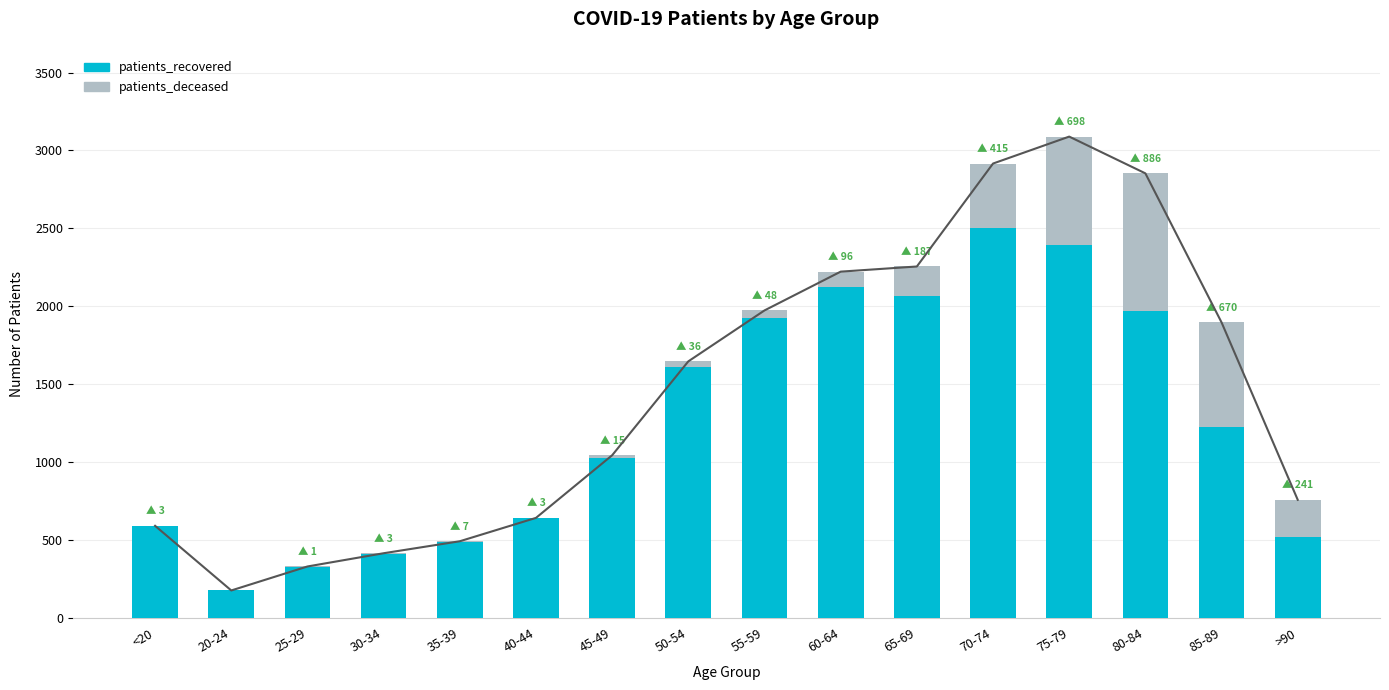

Does the chart contain any negative values?

No